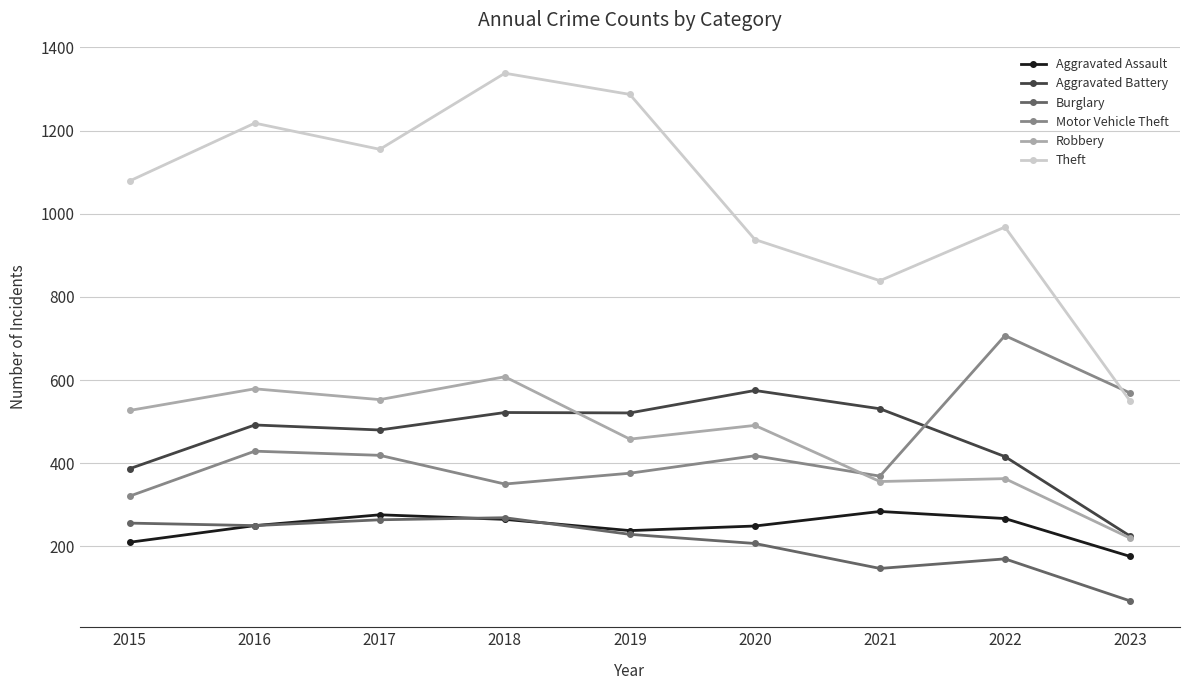

List the series in order of their peak value, lowest first.

Burglary, Aggravated Assault, Aggravated Battery, Robbery, Motor Vehicle Theft, Theft